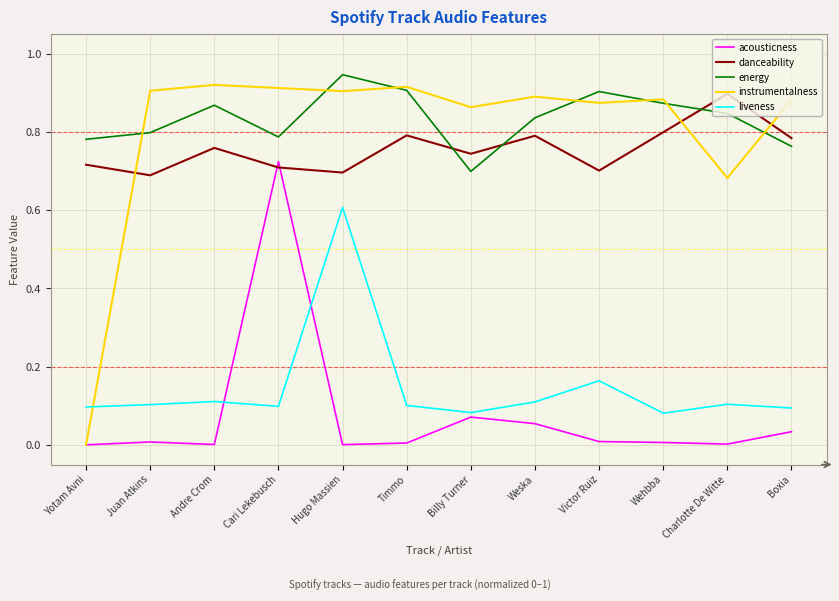

How many series are shown in this chart?

5